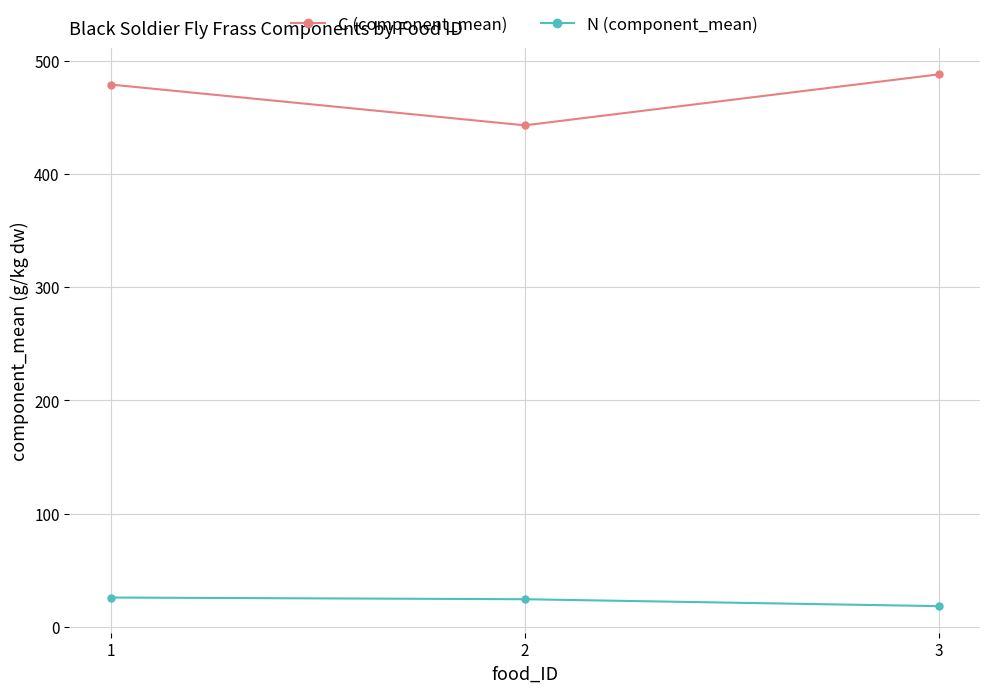

At 2, list the series in order from largest to smallest.

C (component_mean), N (component_mean)